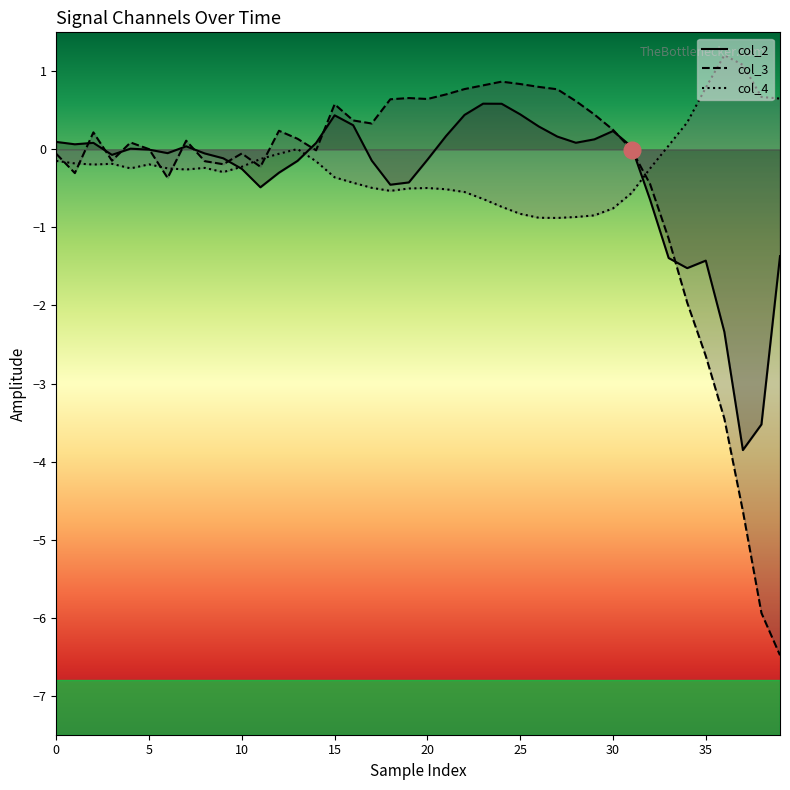

List the series in order of their peak value, highest first.

col_4, col_3, col_2